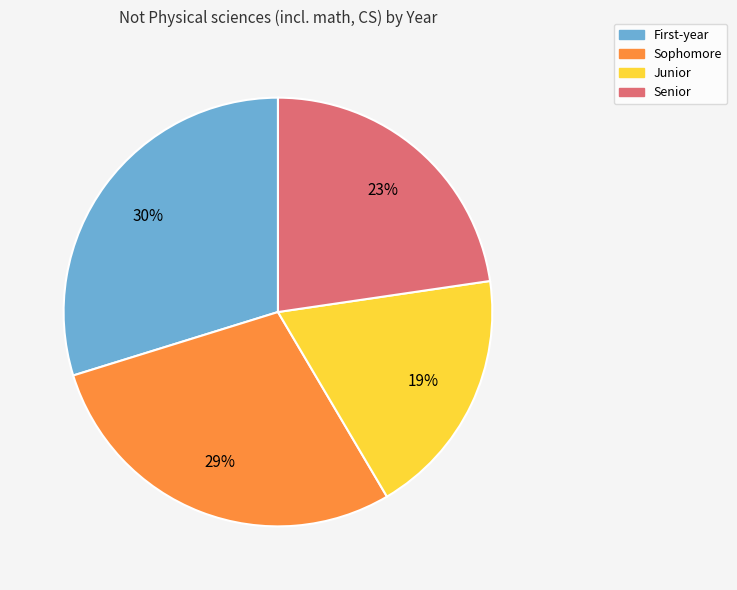

Is the sum of Senior and Junior greater than half?

No